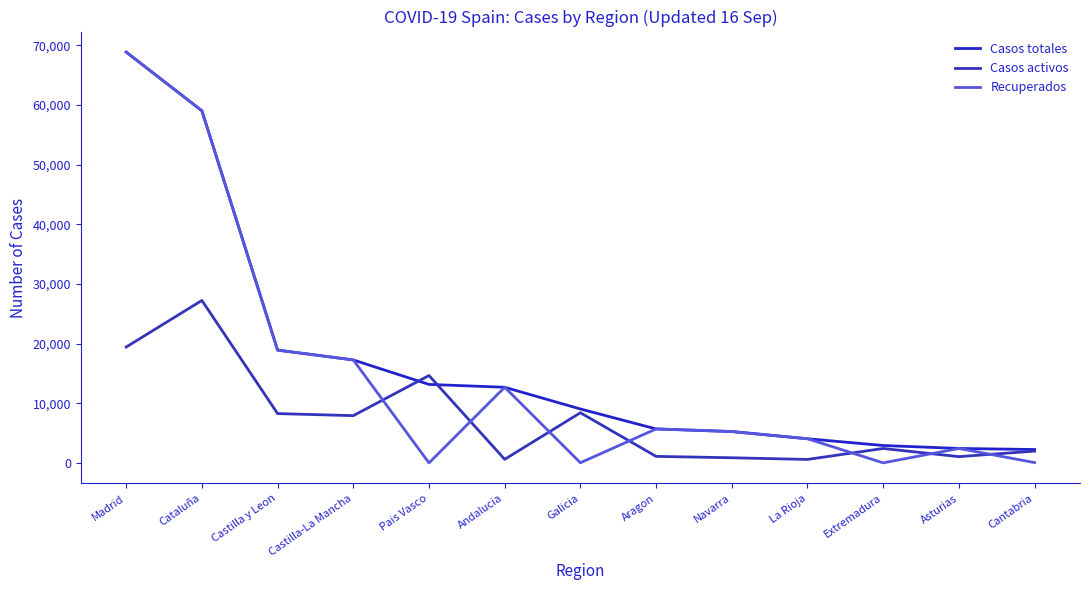

What is the value of the Casos totales point at the 11th from the left?

2919